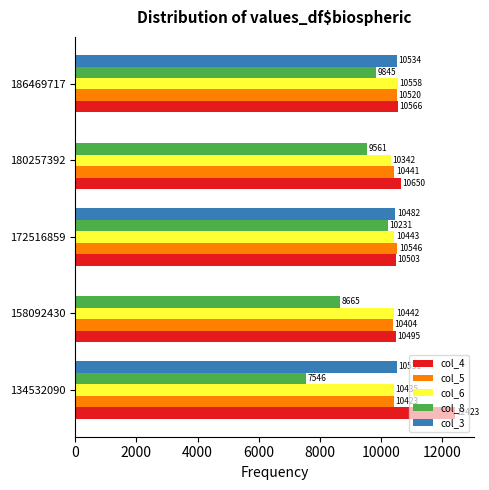

Is the value of col_3 at 180257392 greater than the value of col_8 at 172516859?

No